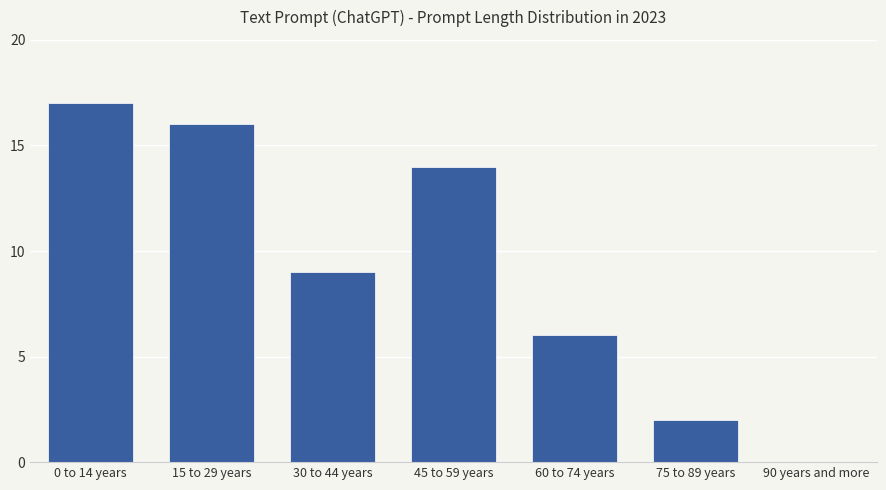

What is the change in value from 45 to 59 years to 90 years and more?

-14